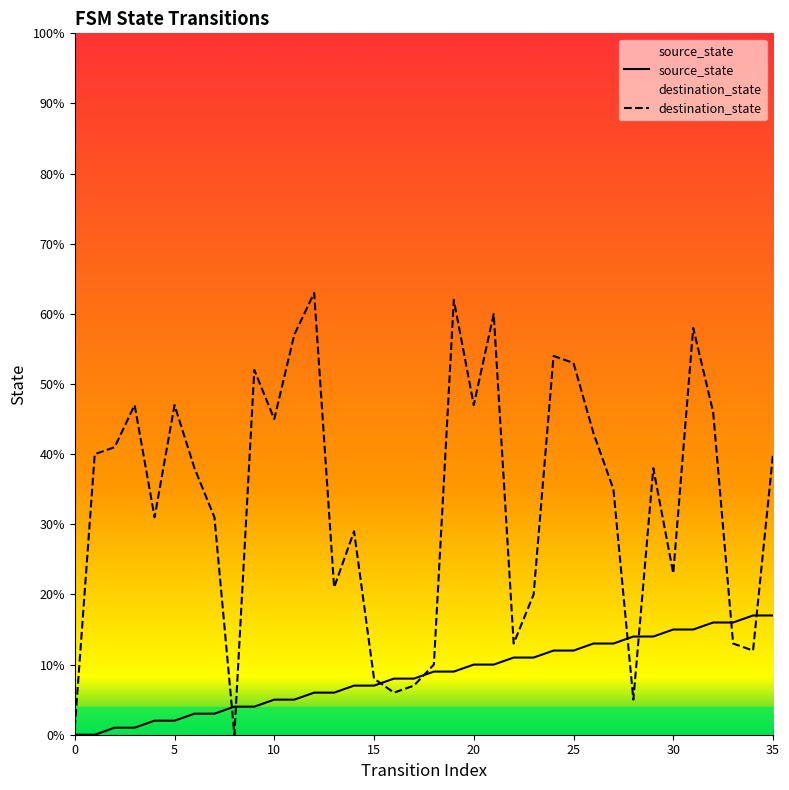

After their last crossing, which series has the higher values: source_state or destination_state?

destination_state